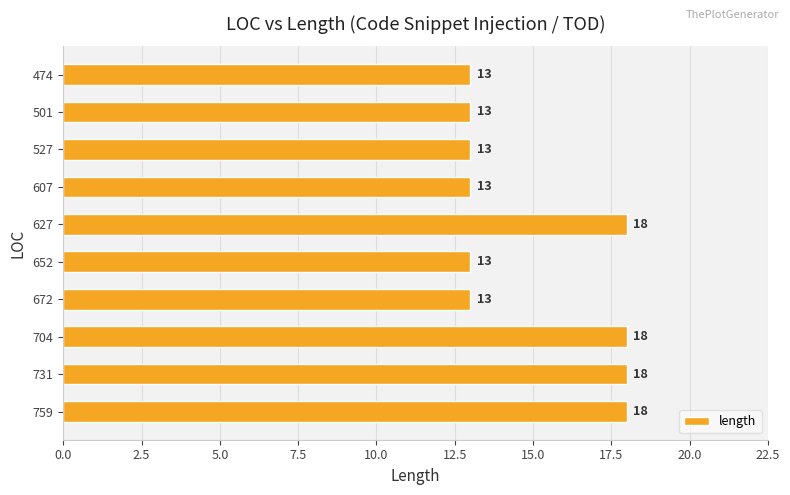

Reading bottom to top, list all the values displayed in this chart.

18	18	18	13	13	18	13	13	13	13